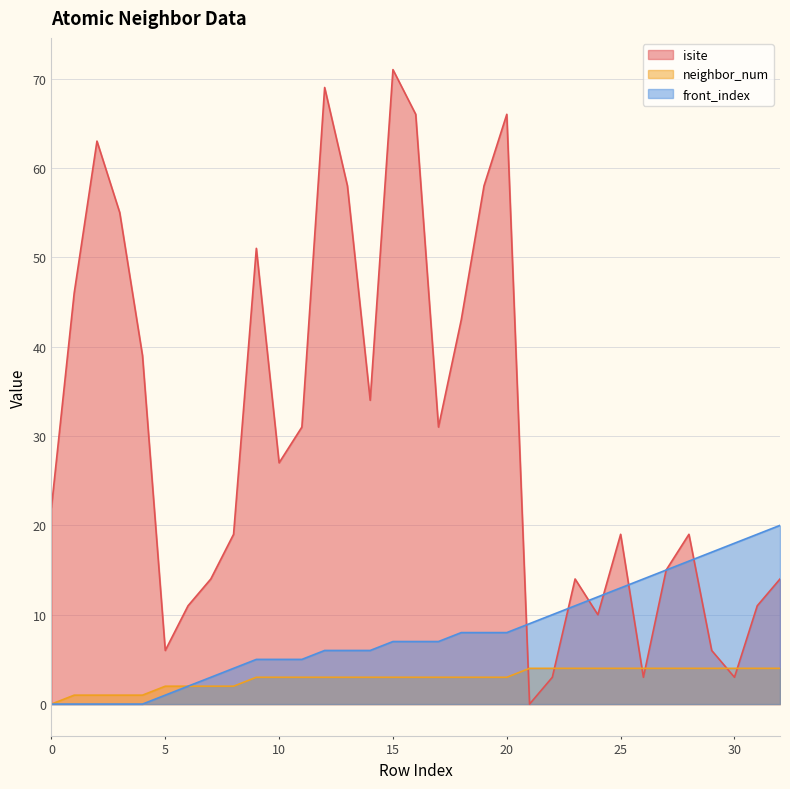

Between 12 and 13, which series saw the biggest shift?

isite